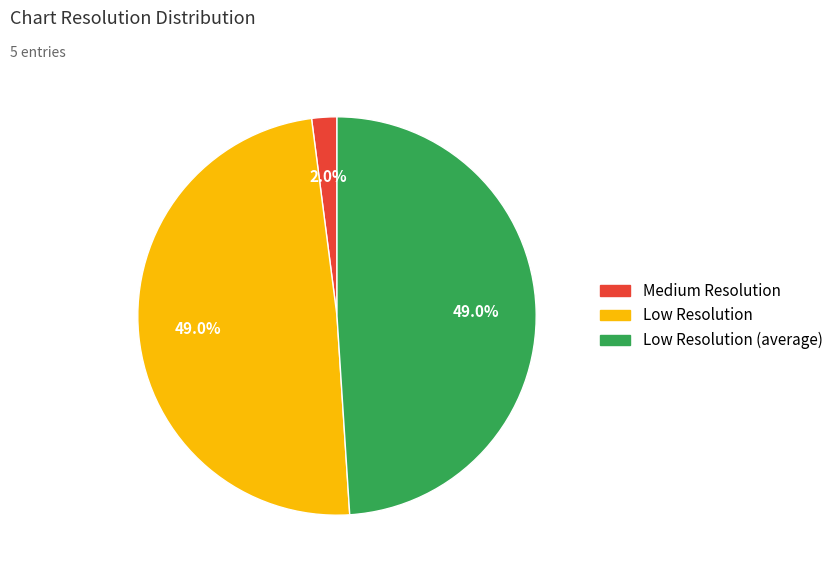

Is there a majority slice in this chart?

No